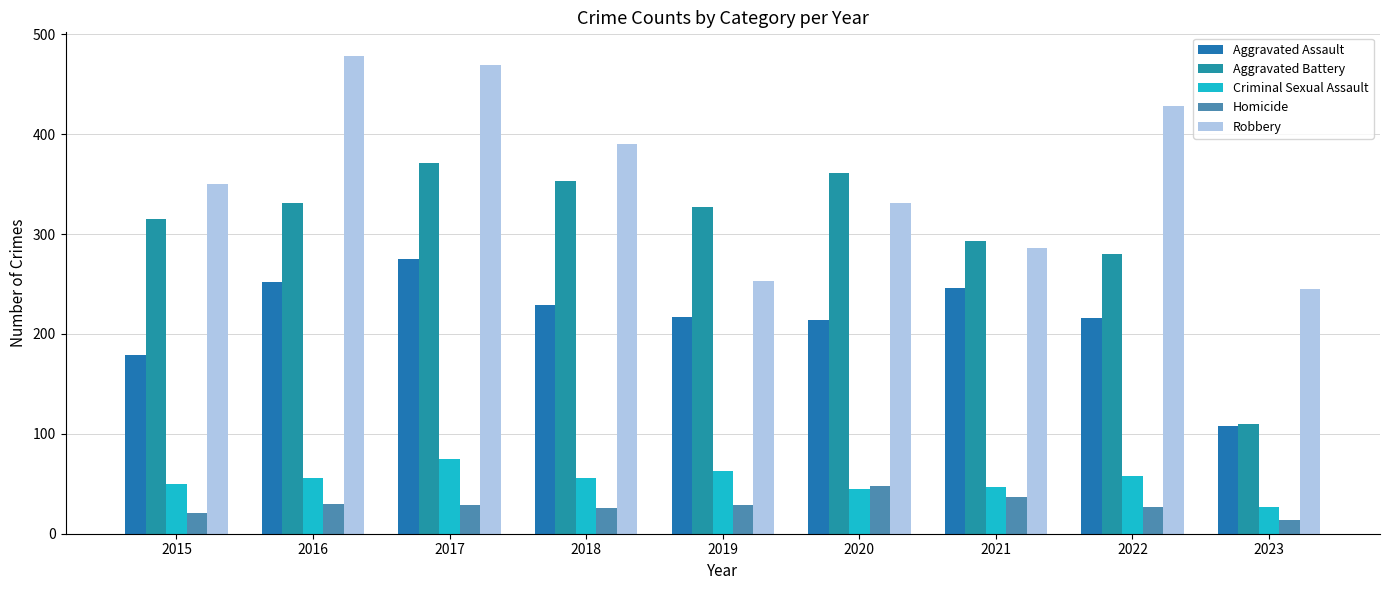

At which label does Robbery first exceed 350?

2016